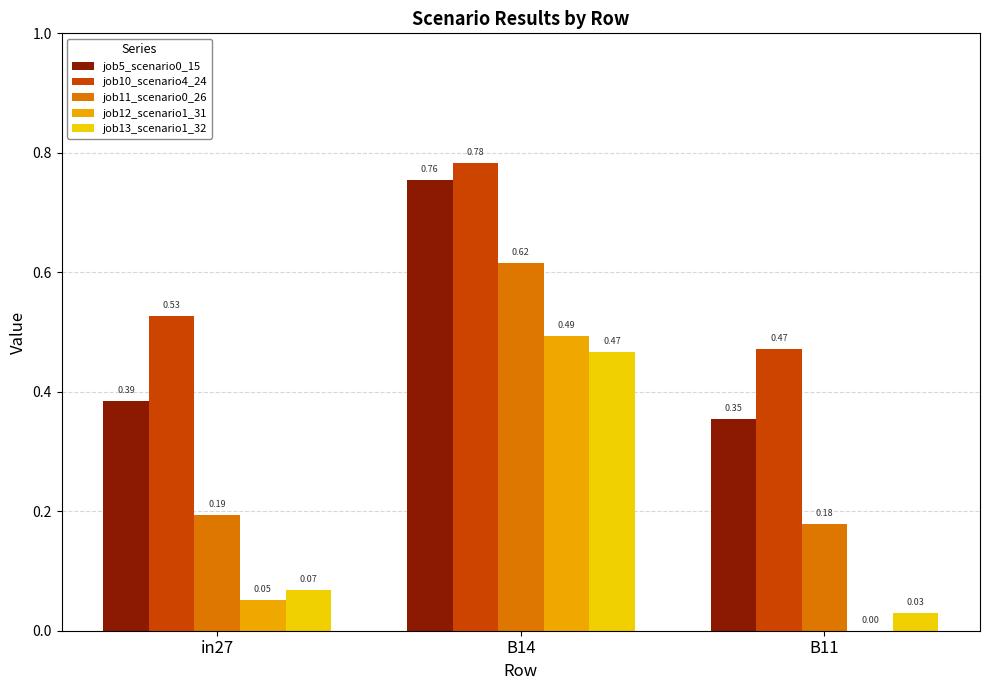

Which series has the largest total across all categories?

job10_scenario4_24